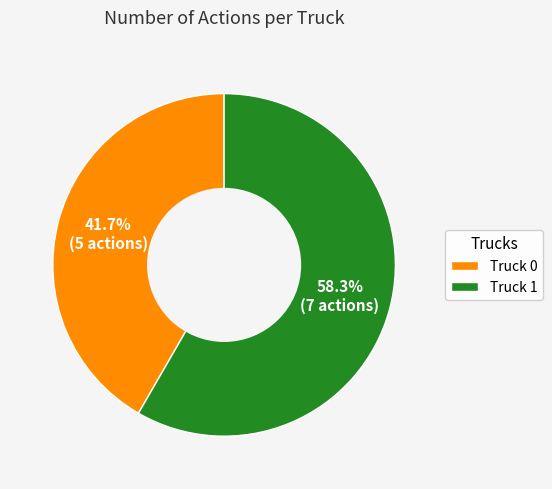

What percentage is the Truck 0 slice, to the nearest percent?

42%